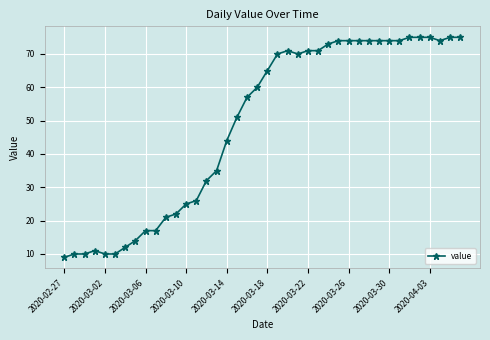

What is the average value?

49